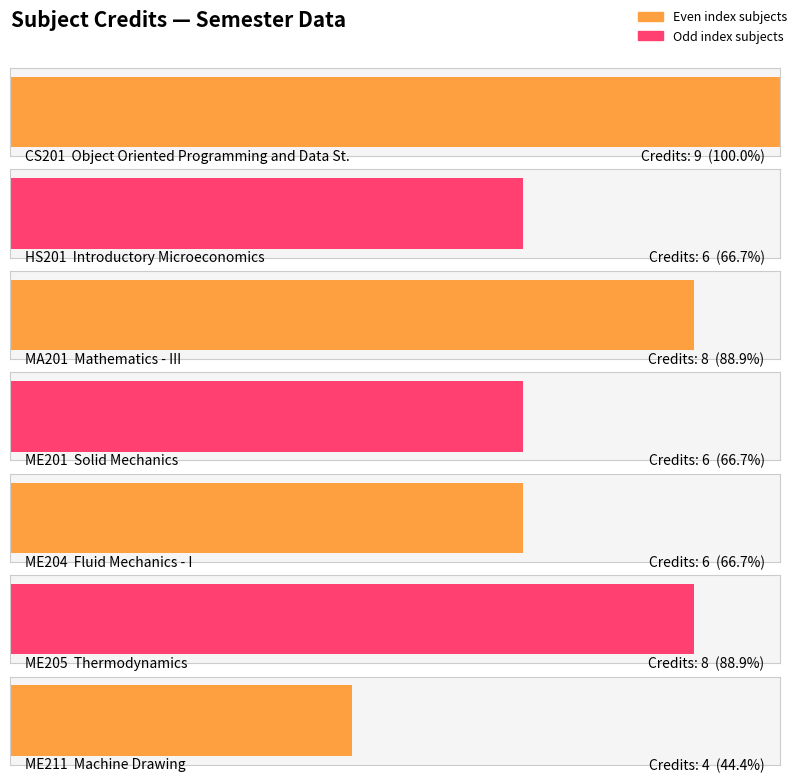

What is the difference between the maximum and second lowest values?

3